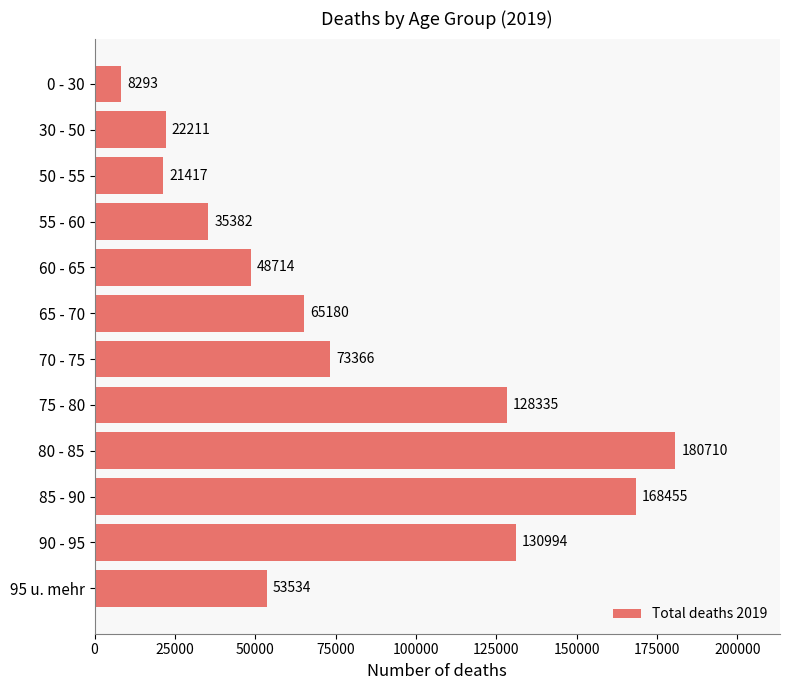

What is the change in value from 65 - 70 to 70 - 75?

+8186